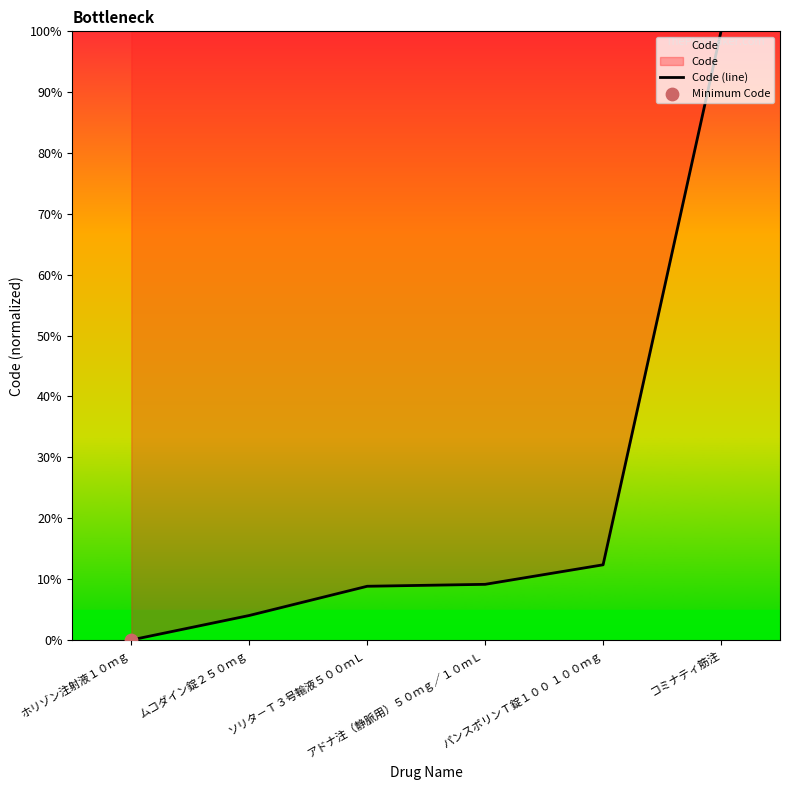

Between ホリゾン注射液１０ｍｇ and パンスポリンＴ錠１００ １００ｍｇ, which is larger?

パンスポリンＴ錠１００ １００ｍｇ